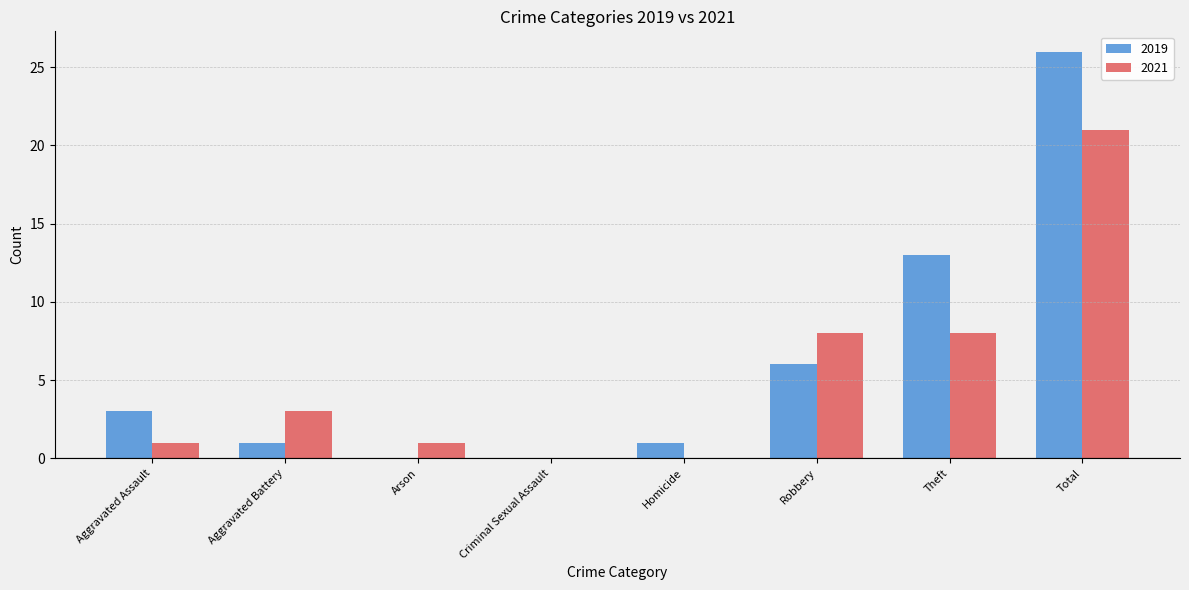

What is the average value of the 2019 series?

6